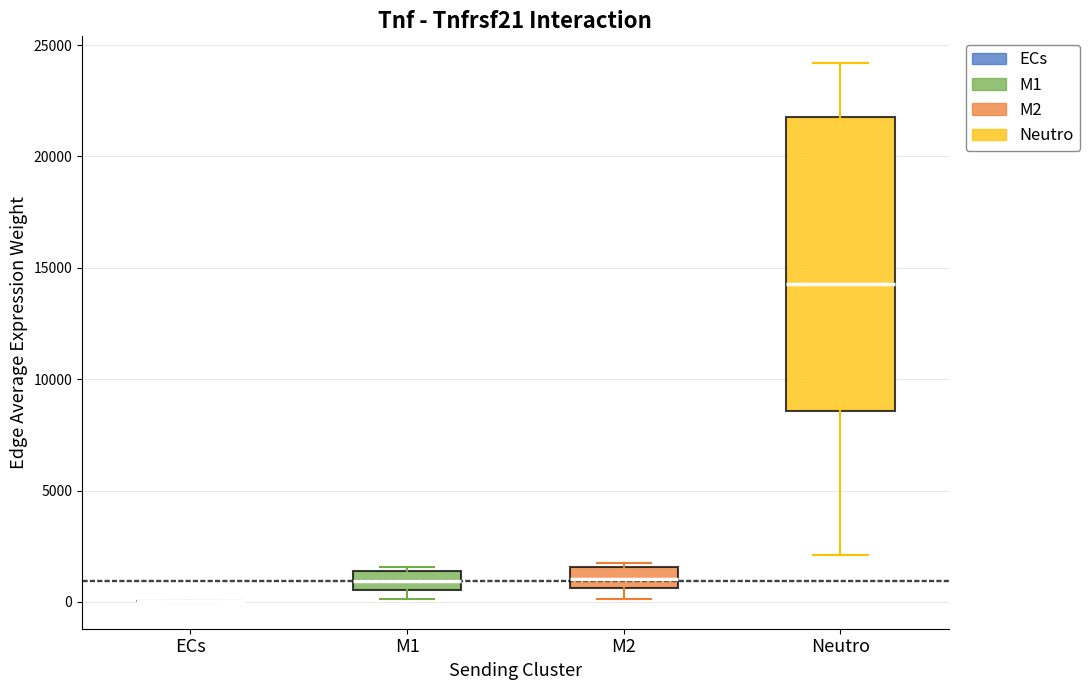

Which box is the tallest, from its lower edge to its upper edge?

Neutro